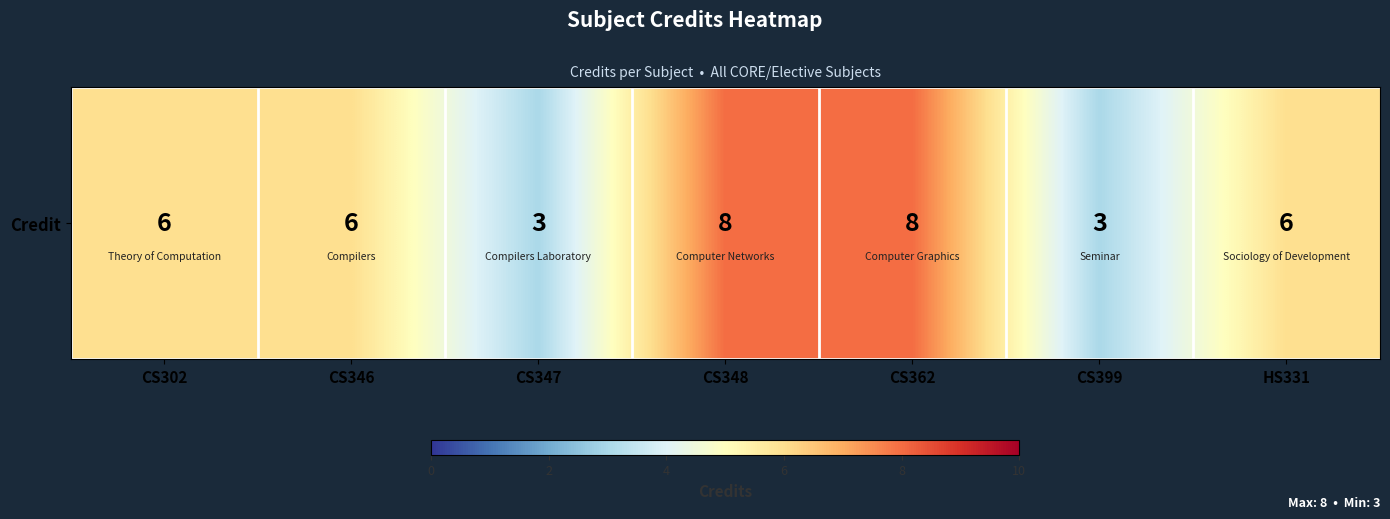

The value at CS399 is 3. True or false?

True